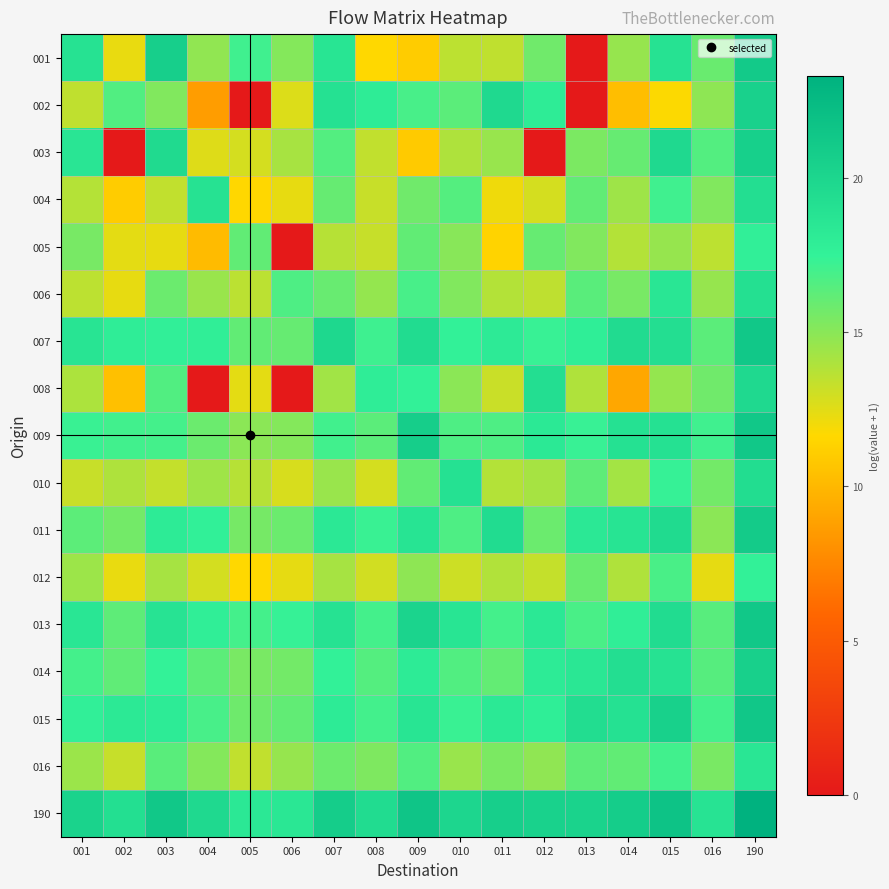

Which has a higher value, 190 or 014?

190